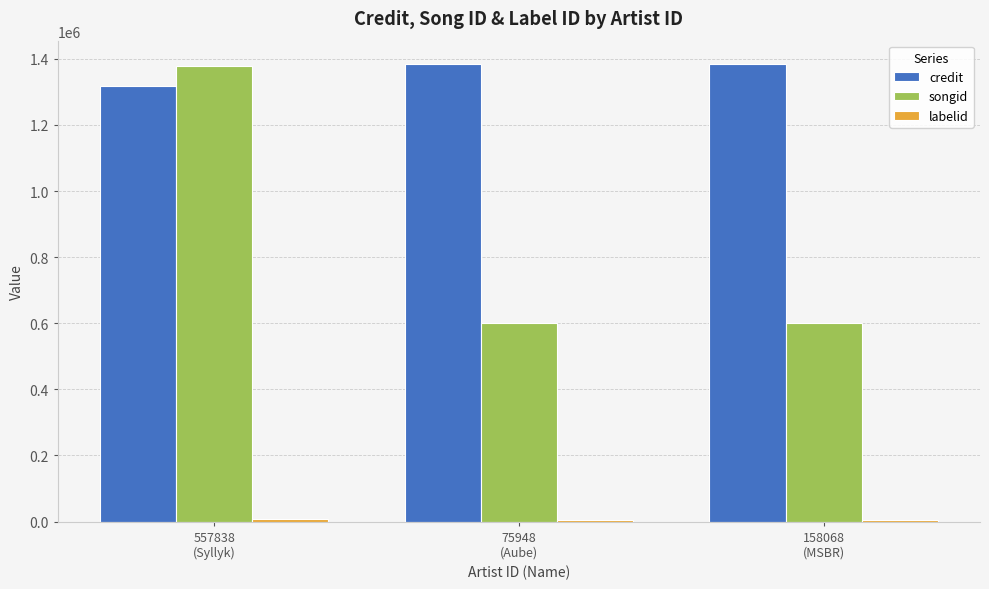

Which series changed the most between 557838
(Syllyk) and 158068
(MSBR)?

songid